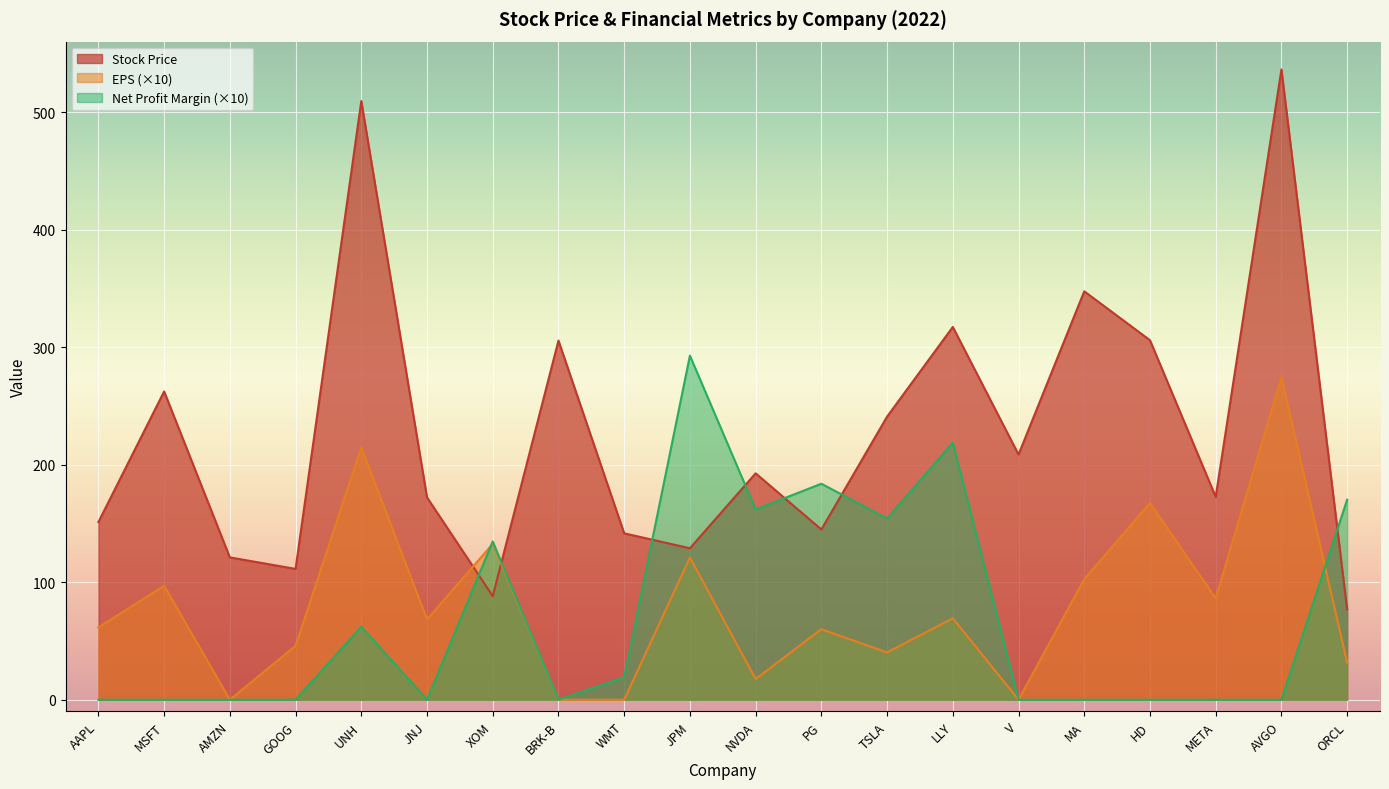

How many interior local peaks does the Stock Price series have?

7